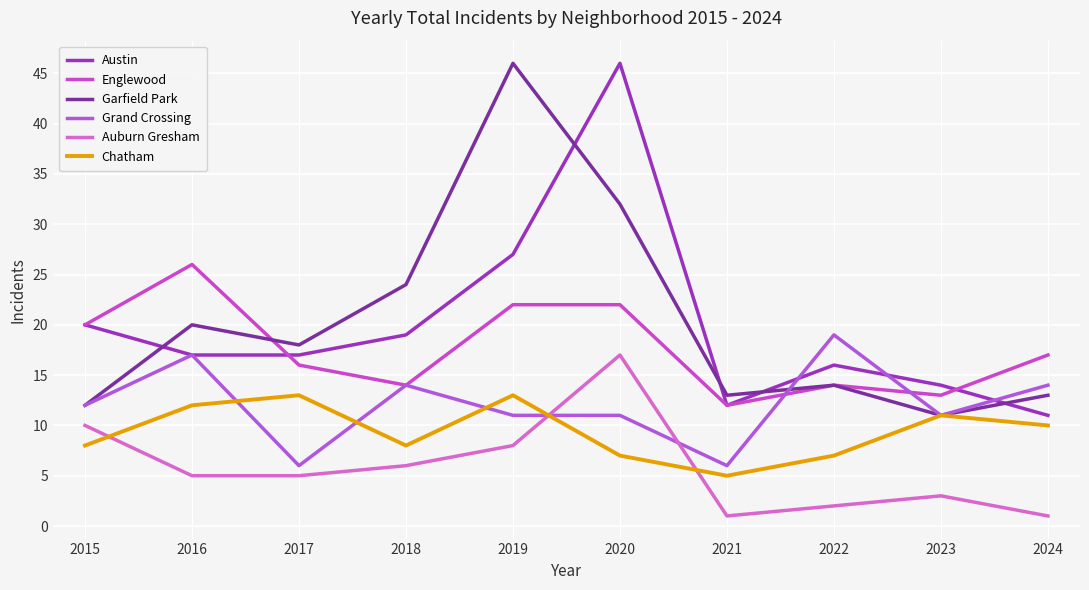

Which label corresponds to the smallest value in the chart?

2021